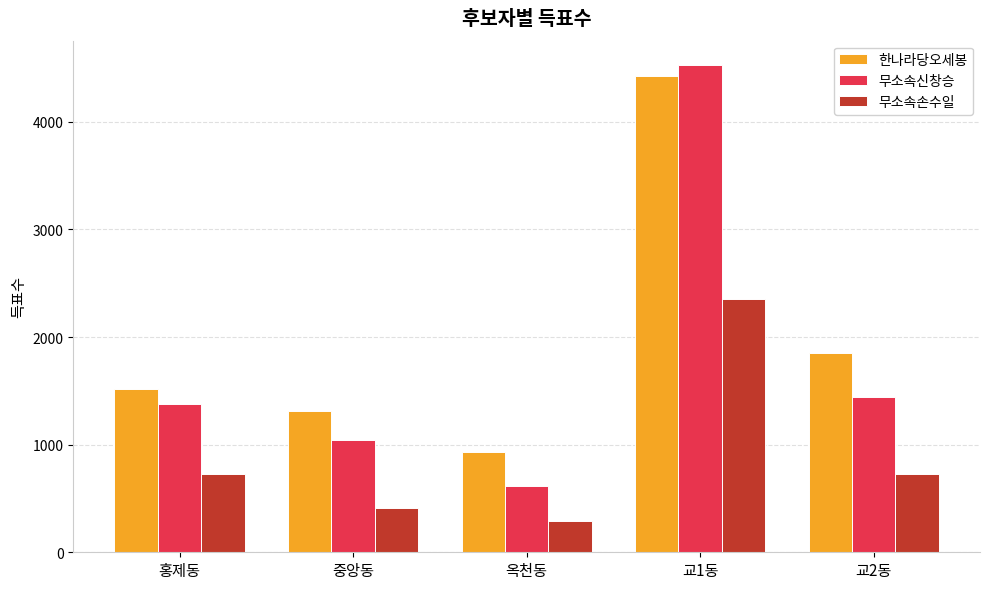

At which label does 무소속손수일 reach its peak?

교1동